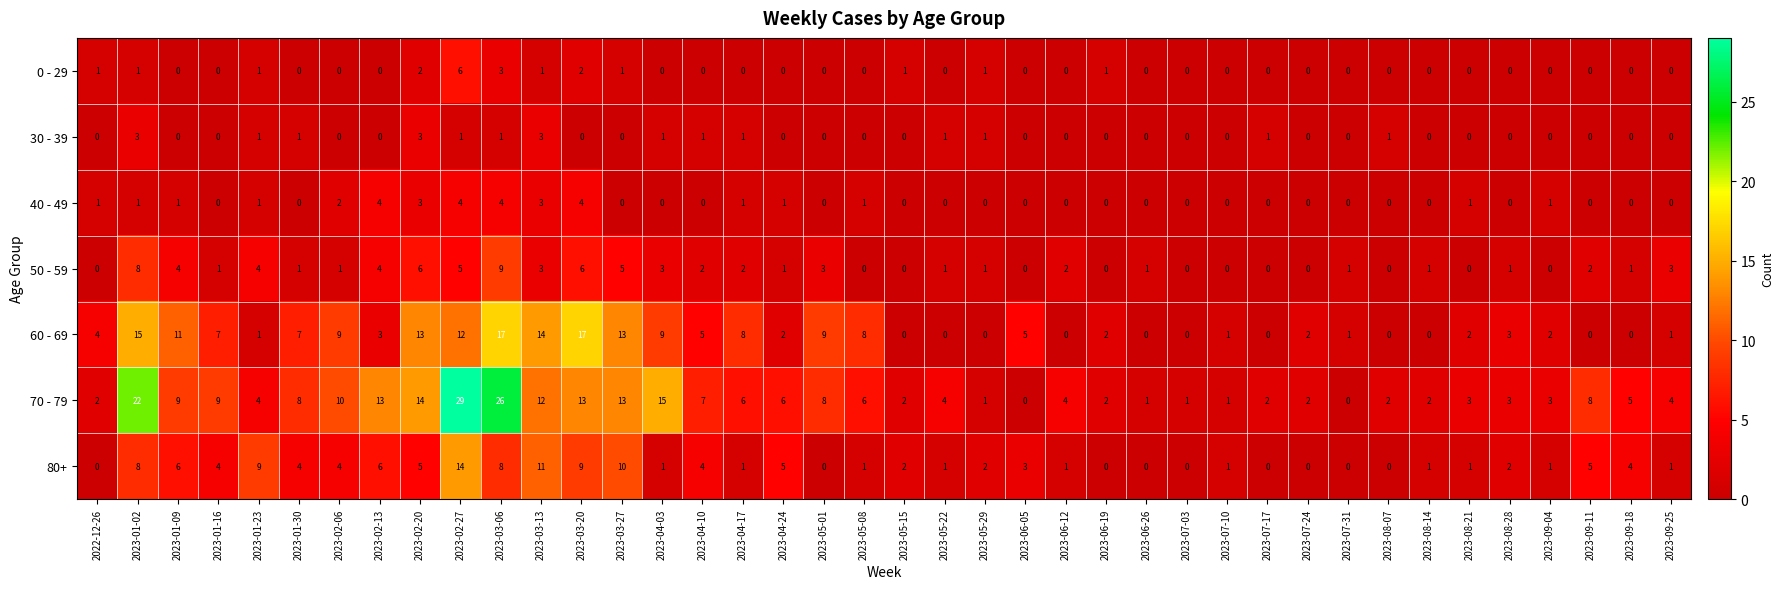

At which label does 60 - 69 first exceed 3?

2022-12-26